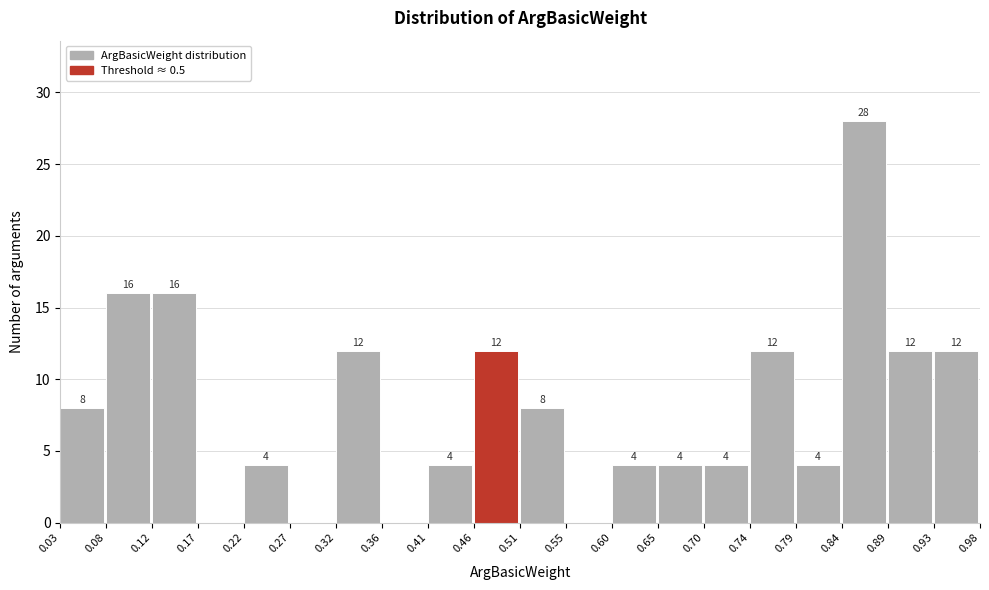

Over which range of the x-axis is the bar tallest?

0.84 to 0.89